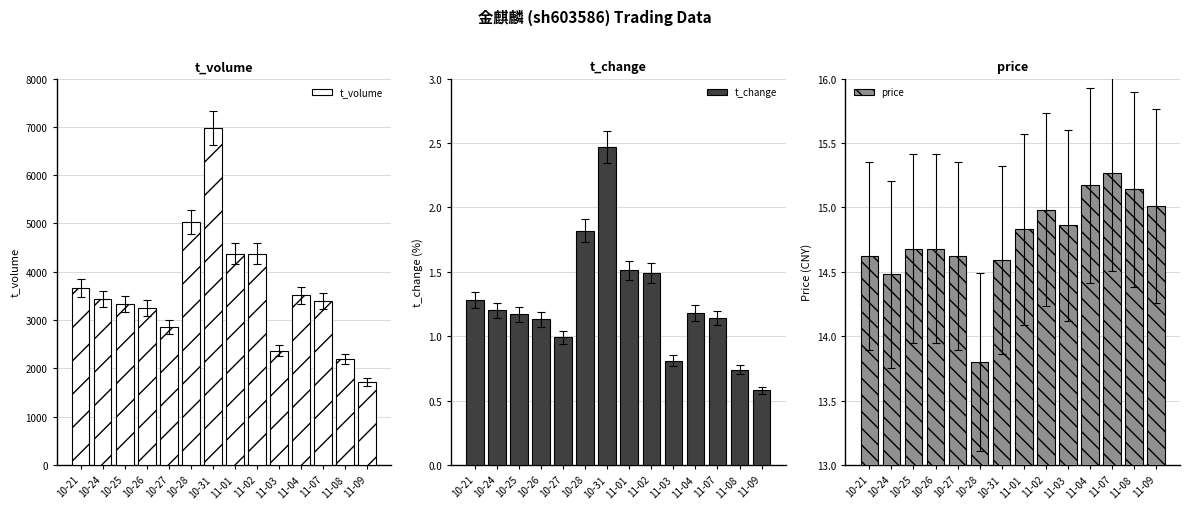

Is it true that t_change equals 0.8 at 10-24?

False